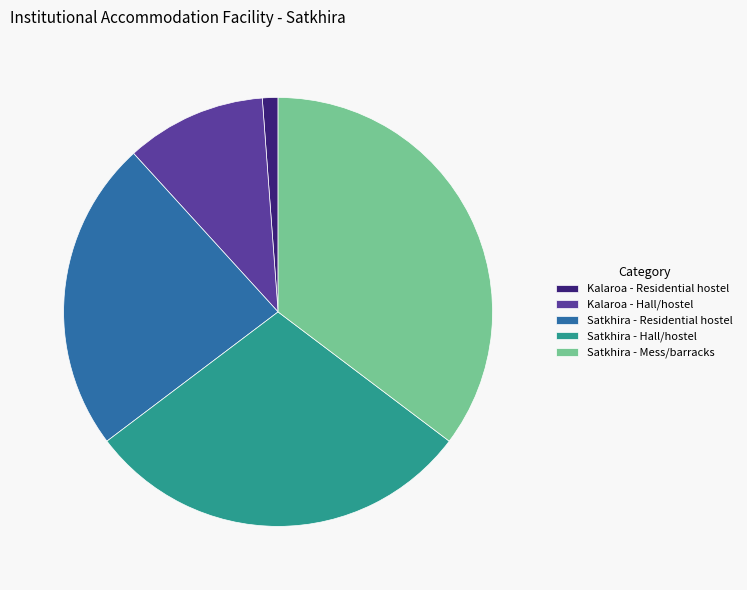

Is there any slice that represents more than half of the pie?

No